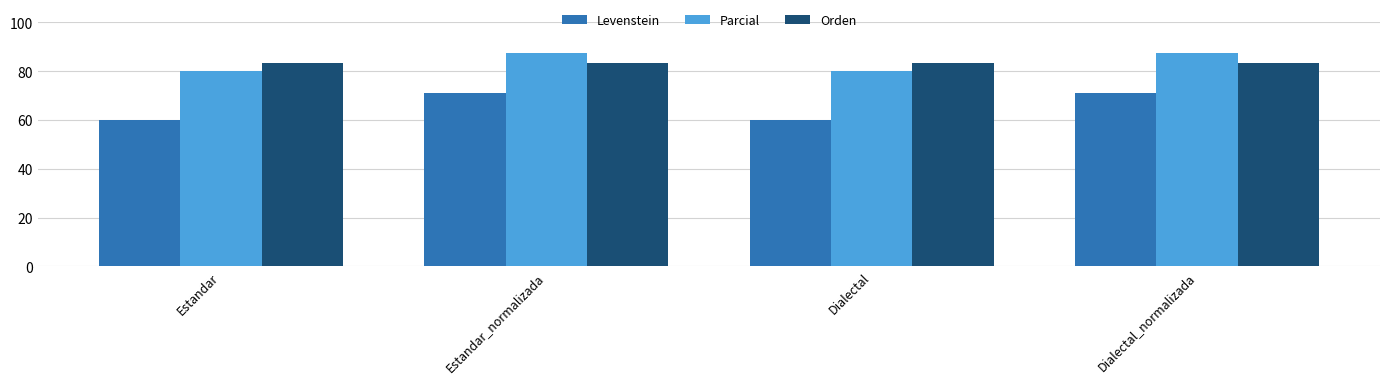

What is the spread (max minus min) of values at Dialectal?

23.2